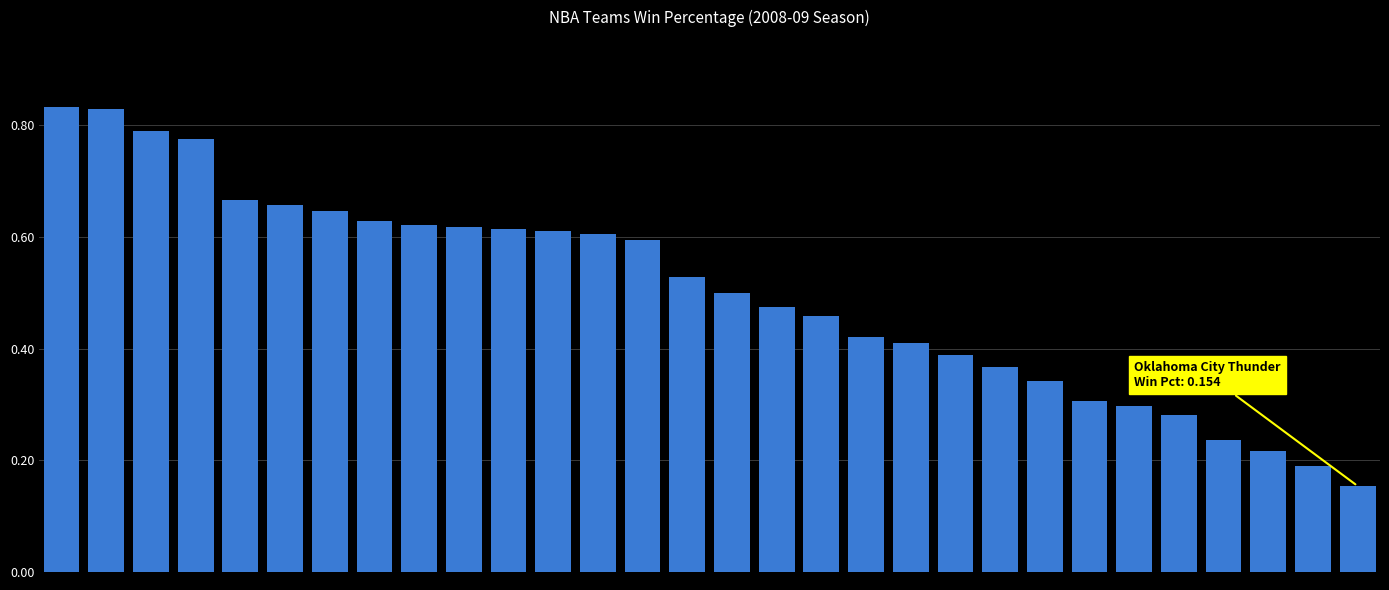

What is the sum of all values?

15.1